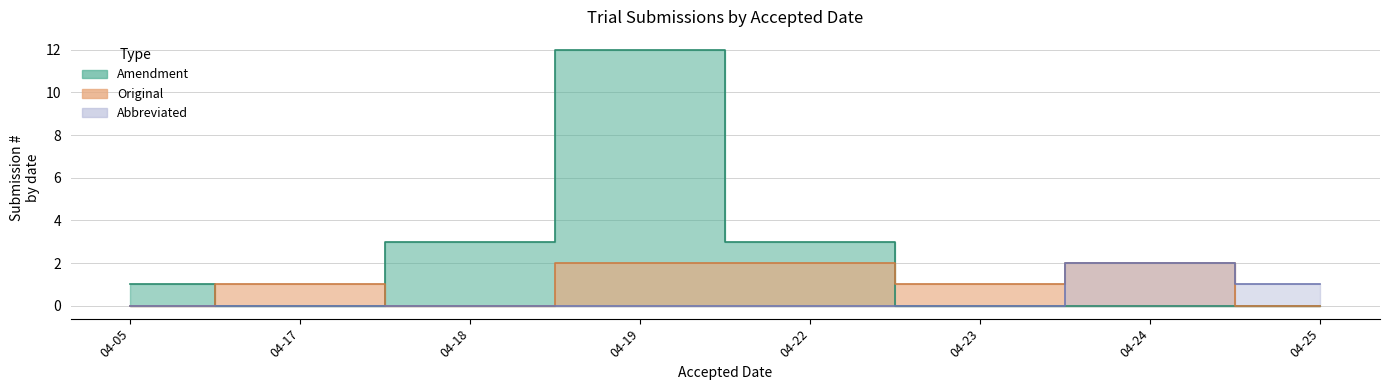

How many lines are shown in the chart?

3